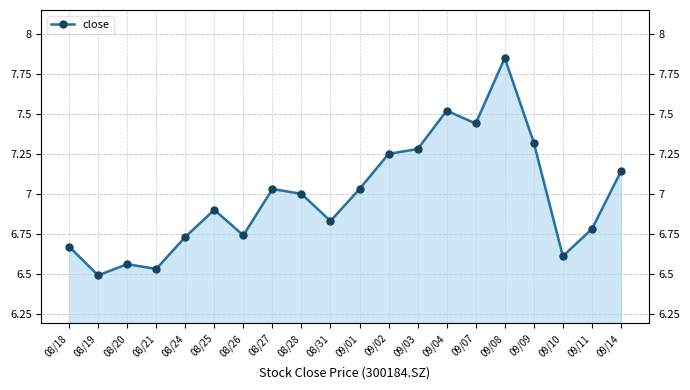

True or false: the data shows 3.6 at 08/31.

False